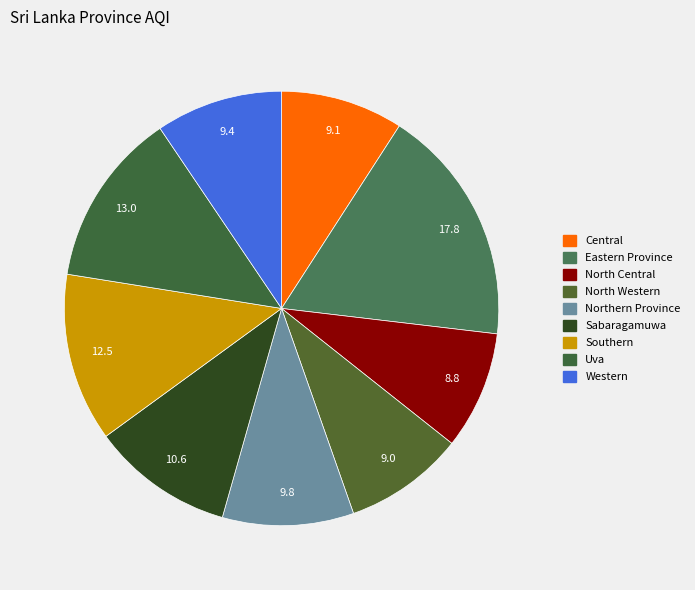

What percentage is the Northern Province slice, to the nearest percent?

10%